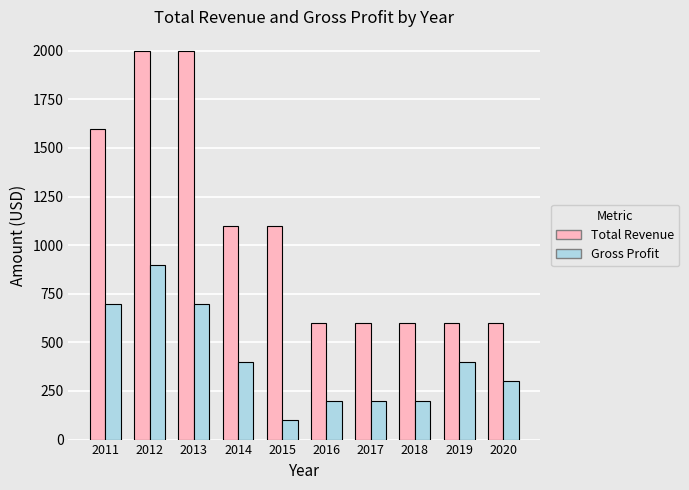

What is the value of the Gross Profit bar at the 5th from the left?

100